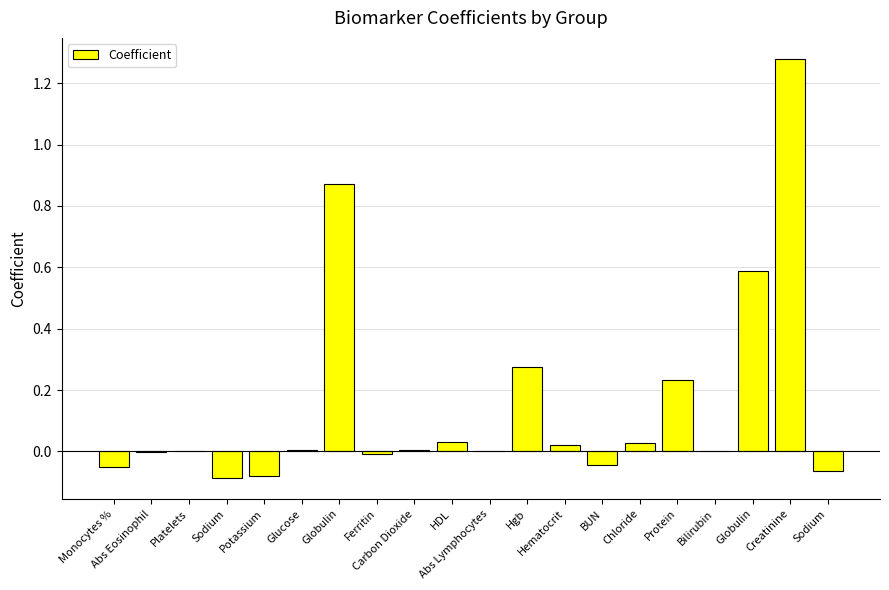

What is the change in value from Carbon Dioxide to Sodium?

-0.1